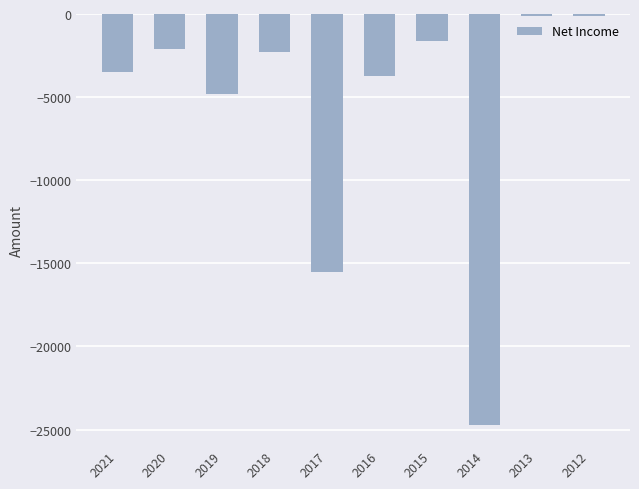

What is the approximate value at 2019?

-4800